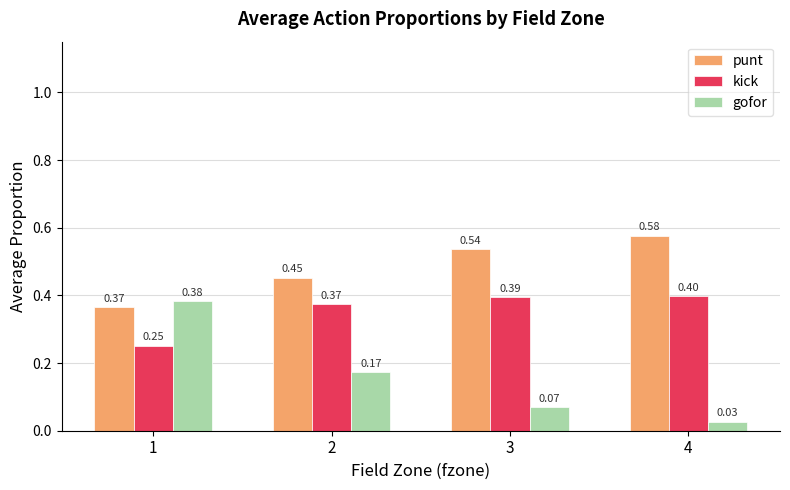

Read the kick value at 4.

0.4